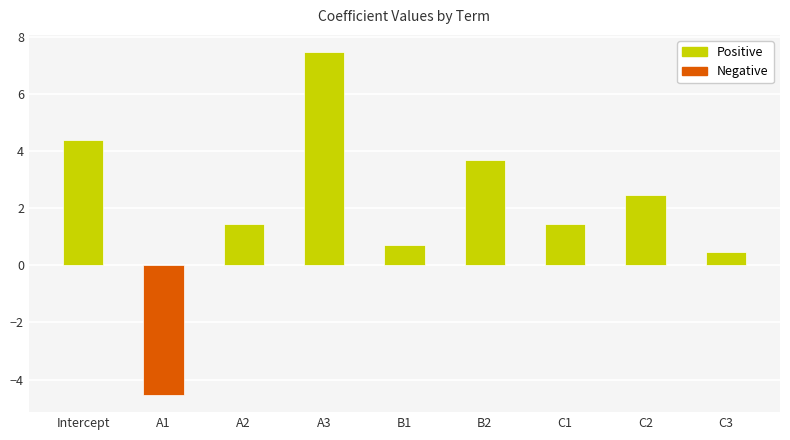

Where does the data first go above 1?

Intercept